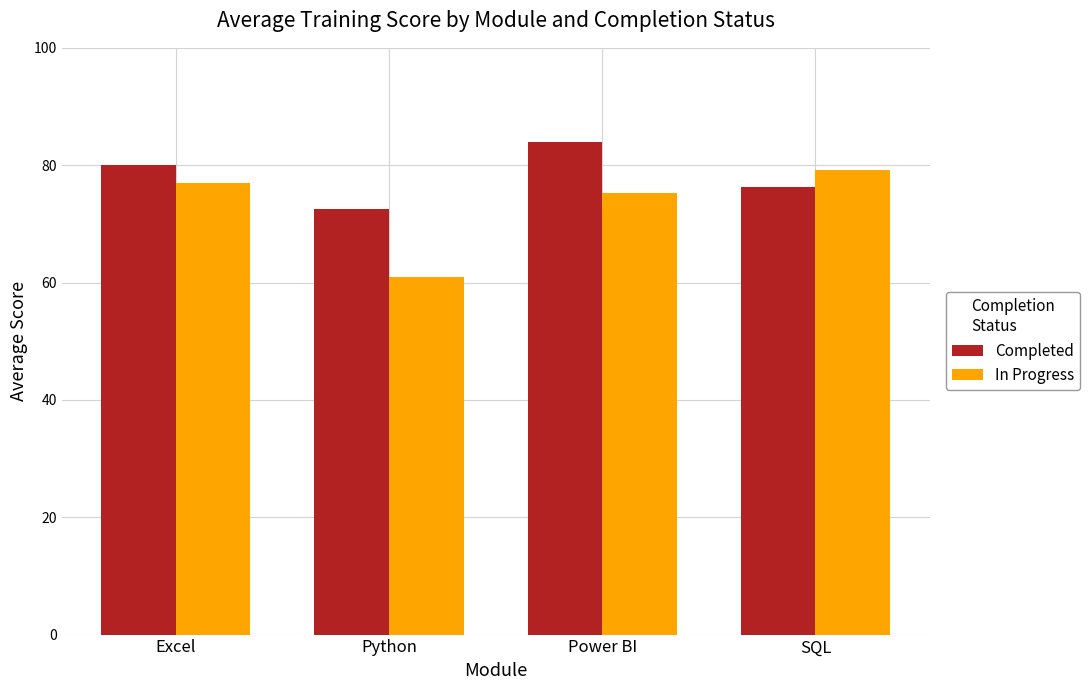

Are the bars horizontal?

No